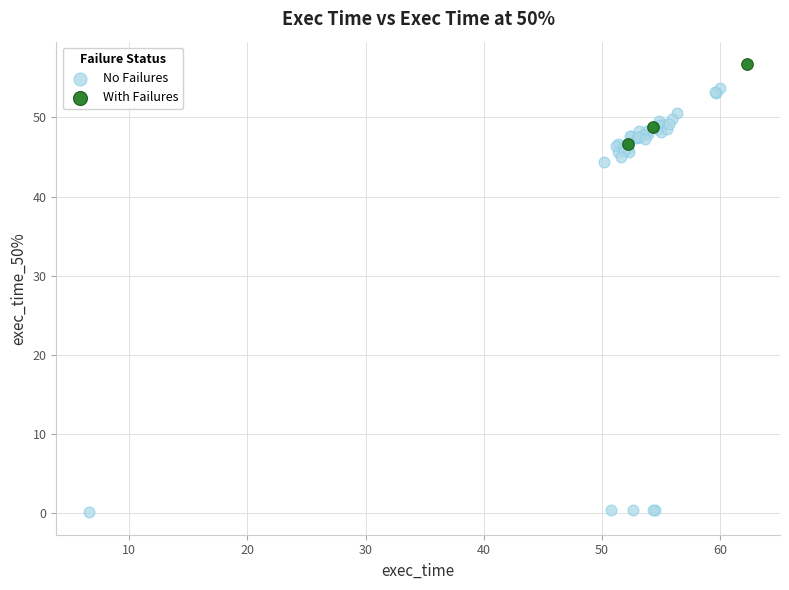

Which series reaches the maximum Y coordinate?

With Failures